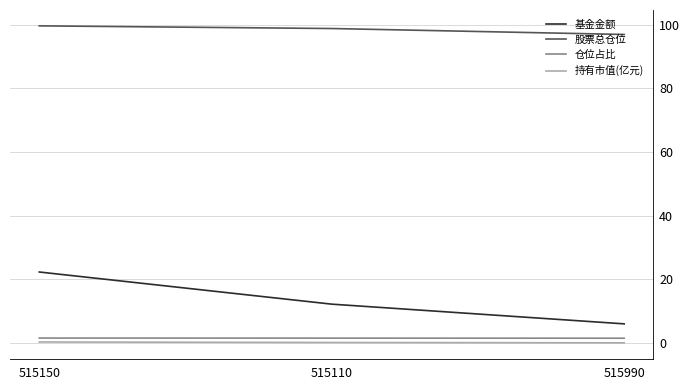

The 股票总仓位 series shows 98.8 at 515110. True or false?

True